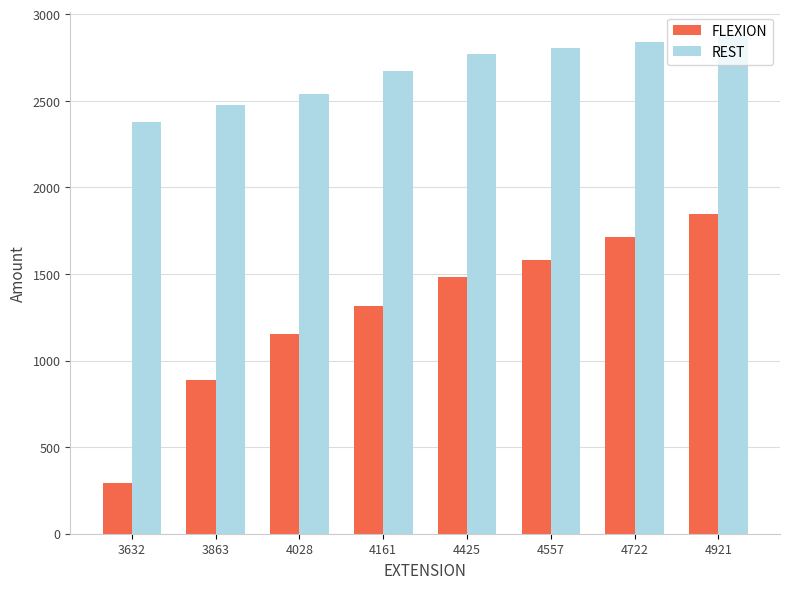

What is the minimum value shown in the chart?

294